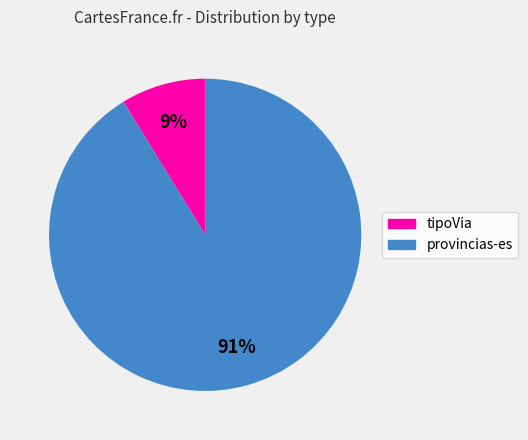

Is it true that provincias-es is 91% of the pie?

True